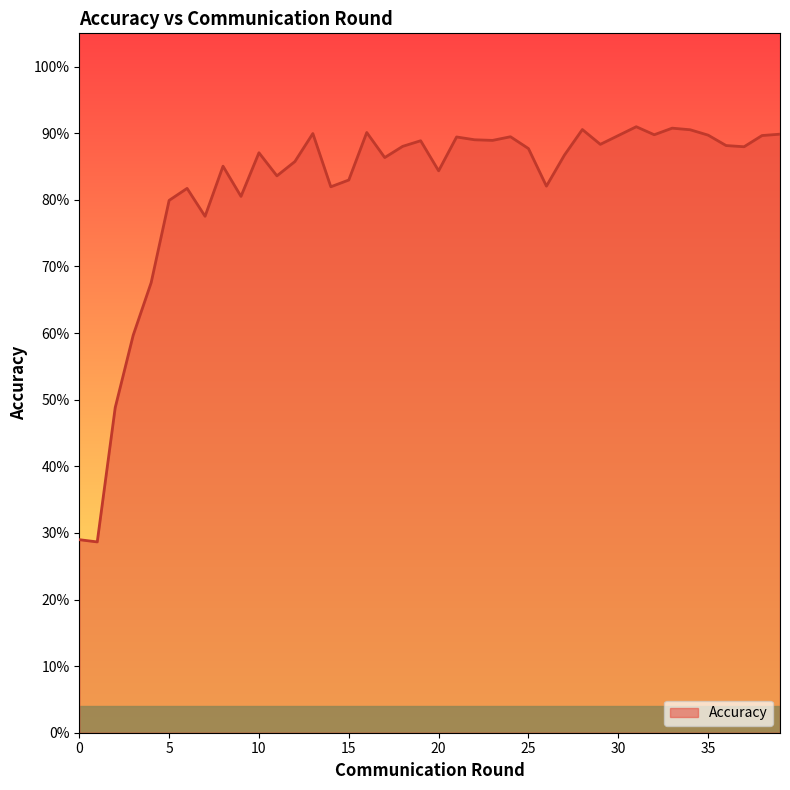

Rank the categories by value from highest to lowest.

31, 33, 28, 34, 16, 13, 39, 32, 35, 30, 38, 24, 21, 22, 23, 19, 29, 36, 18, 37, 25, 10, 27, 17, 12, 8, 20, 11, 15, 26, 14, 6, 9, 5, 7, 4, 3, 2, 0, 1